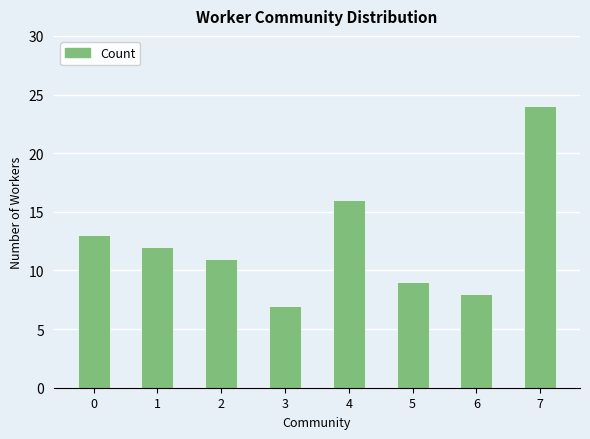

What is the value of the 5th bar from the left?

16